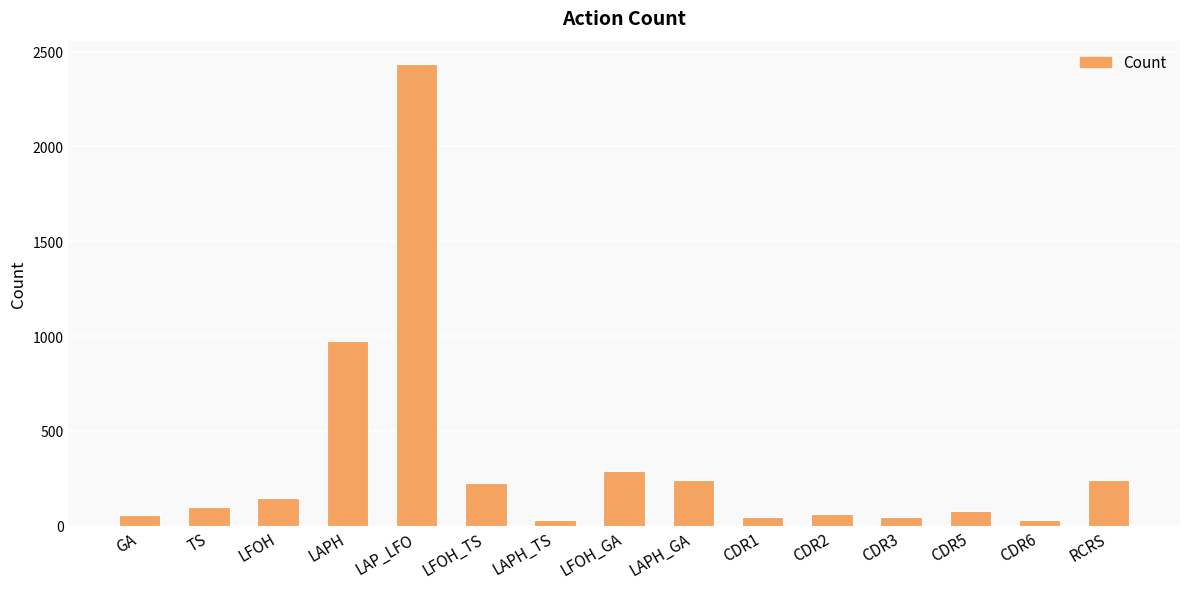

Is it true that the value at TS is 99?

True